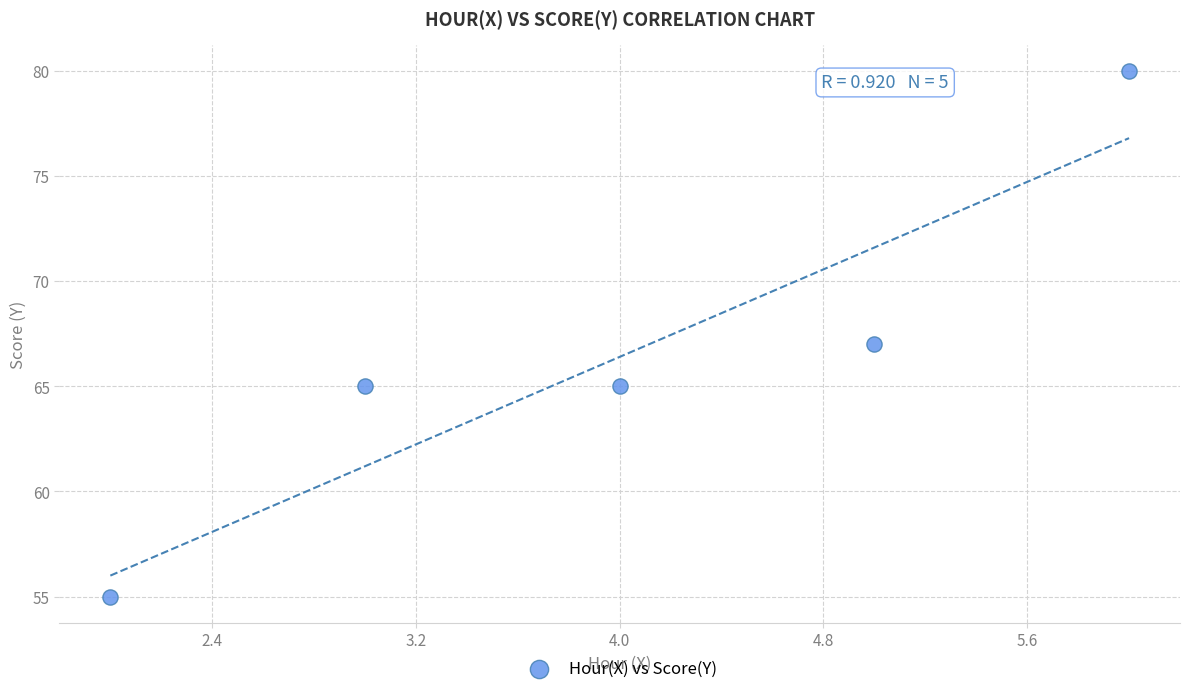

What is the average Y value?

66